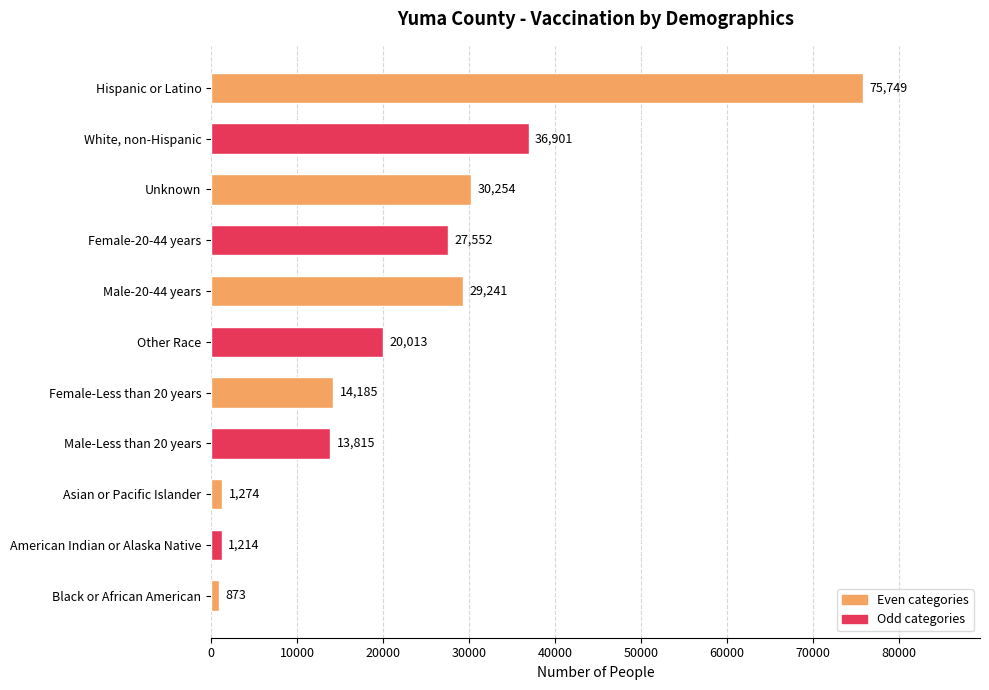

The chart shows a value of 20013 at Other Race. True or false?

True